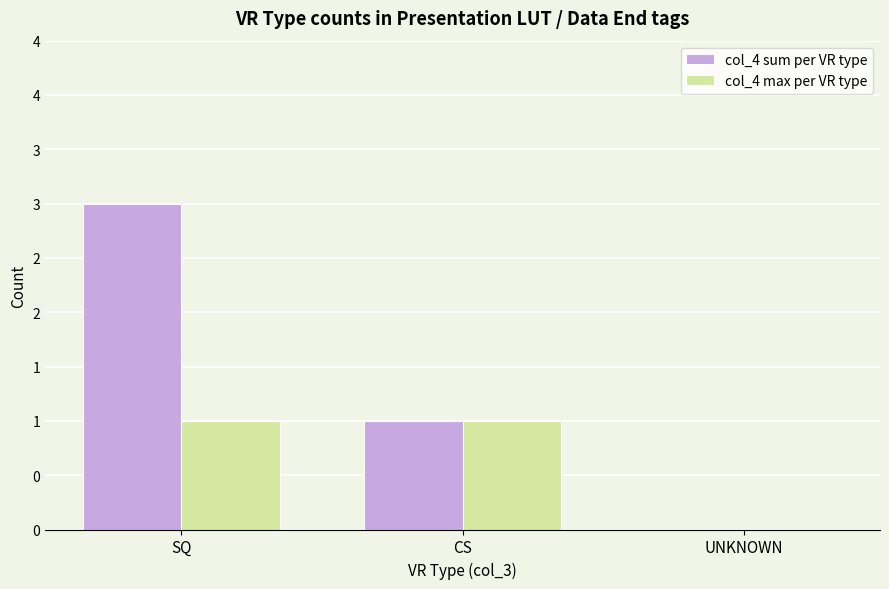

The value of col_4 max per VR type at UNKNOWN is 0. True or false?

True